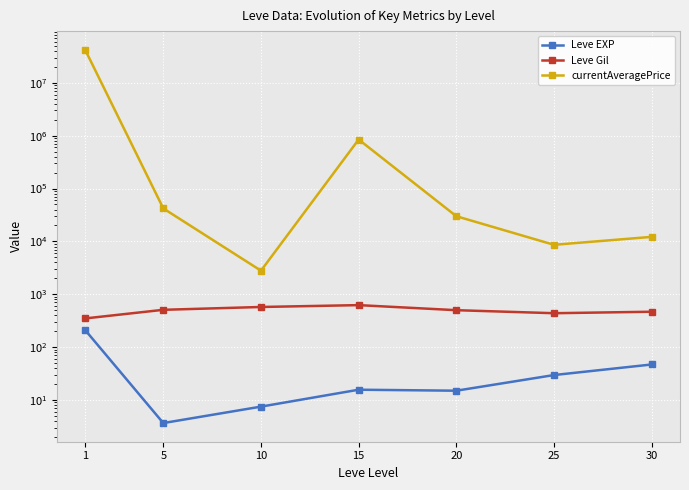

What is the value of the Leve Gil point at the 1st from the left?

349.2